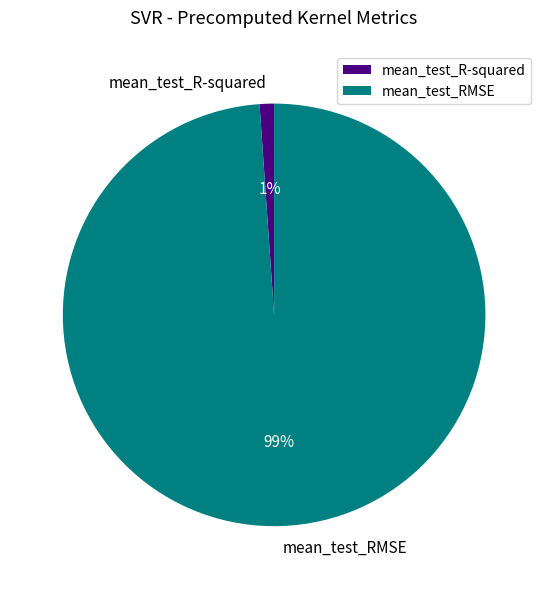

To the nearest percent, what is the difference between the largest and smallest slice percentages?

98%